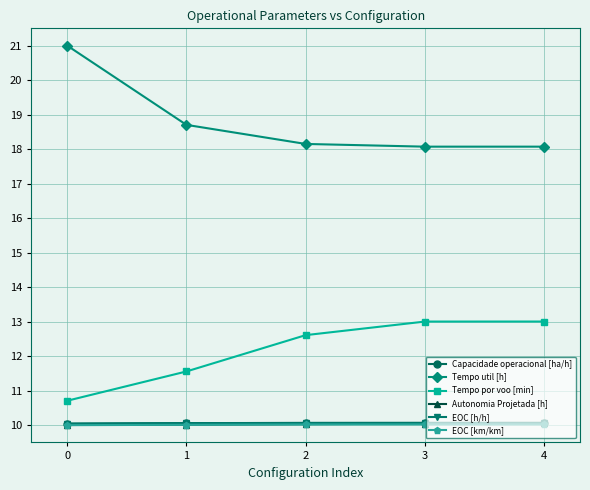

What is the lowest value of the Capacidade operacional [ha/h] series?

10.0